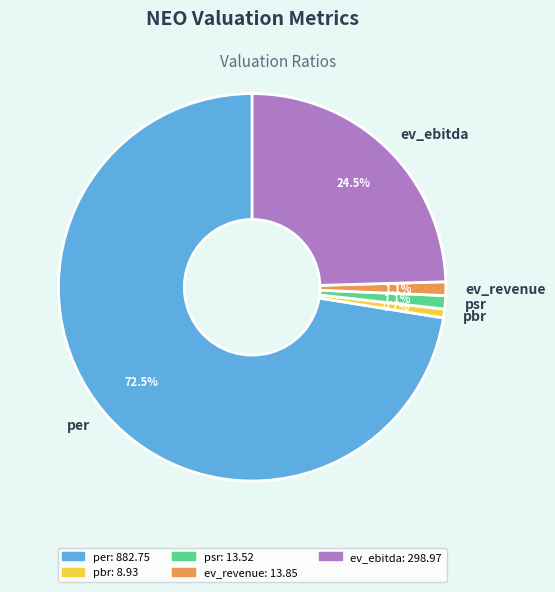

Approximately how many times larger is the value at ev_ebitda compared to pbr?

33.5